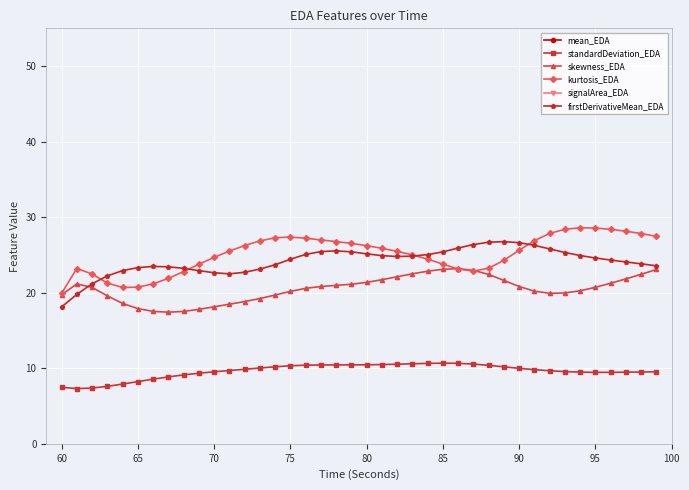

In skewness_EDA, how many points are lower than both neighbors (excluding endpoints)?

2